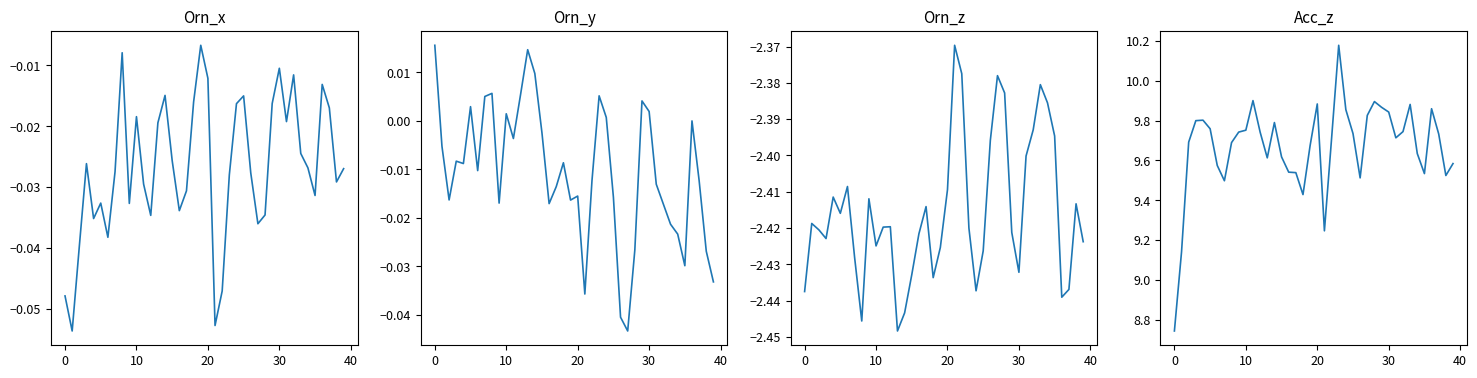

The Orn_x series shows -0.0 at 0. True or false?

True